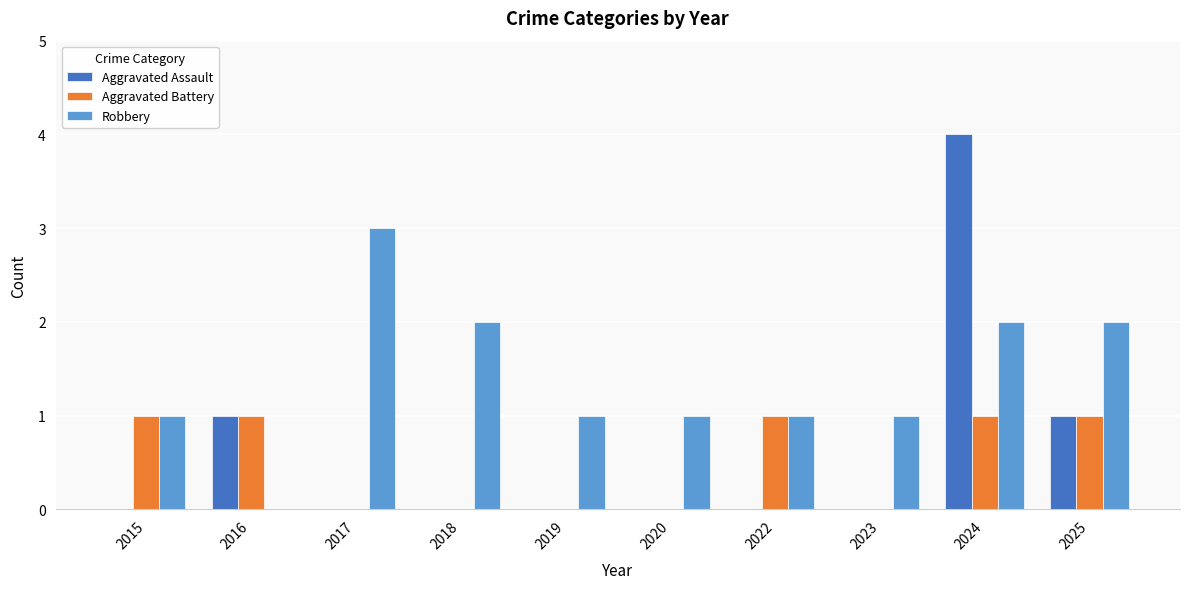

Reading right to left, what are all the values shown in this chart?

Aggravated Assault: 1	4	0	0	0	0	0	0	1	0
Aggravated Battery: 1	1	0	1	0	0	0	0	1	1
Robbery: 2	2	1	1	1	1	2	3	0	1